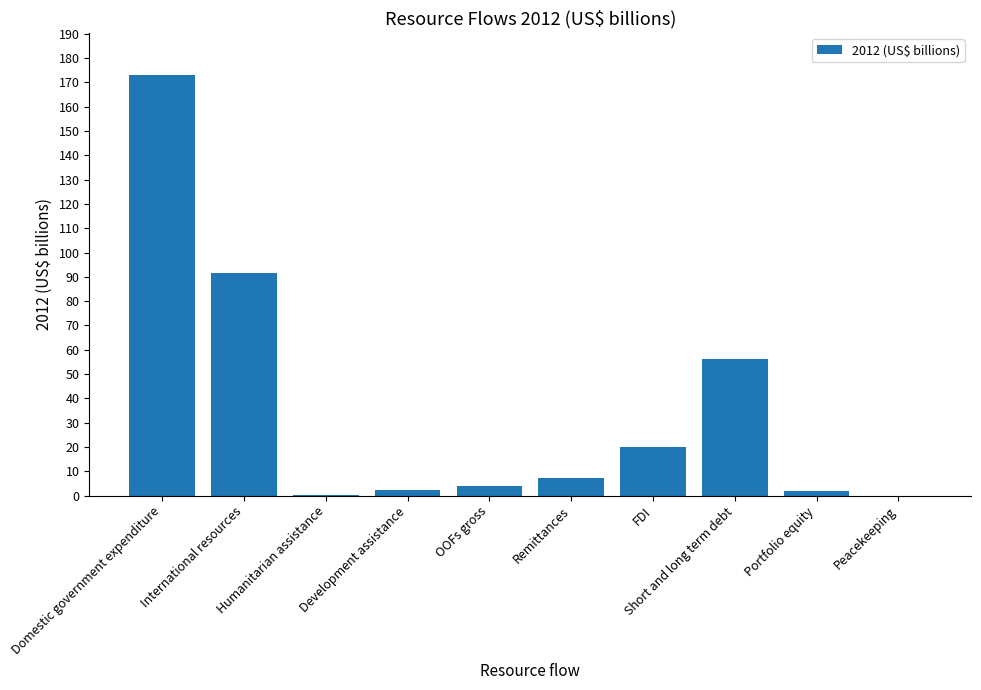

What is the sum of the values at International resources and Short and long term debt?

147.9